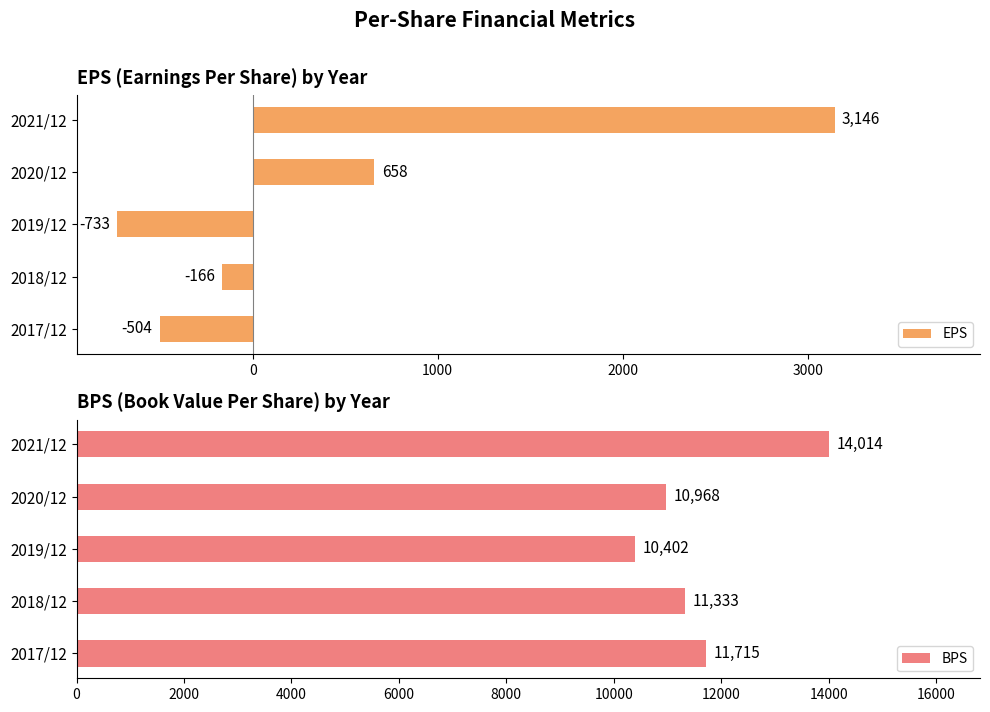

Read the EPS value at 2020/12, to the nearest 50.

650